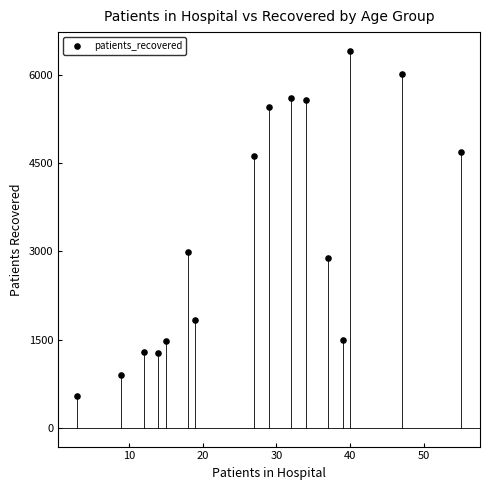

What is the range of Y values (max minus min)?

5861